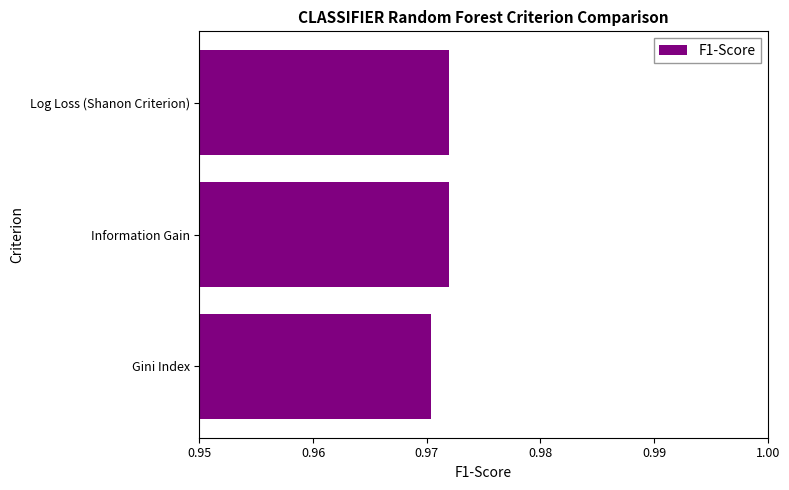

What is the sum of the values at Information Gain and Log Loss (Shanon Criterion)?

1.9